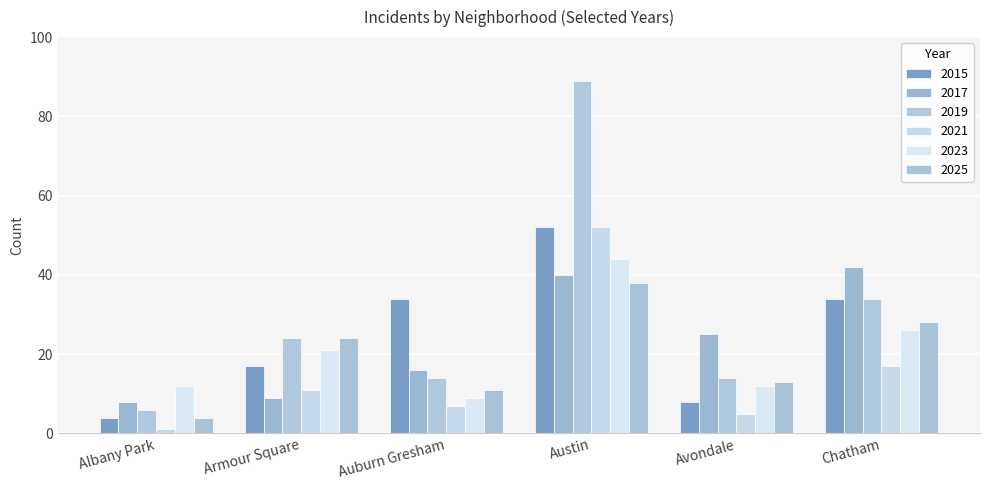

How many data points does each series have?

6